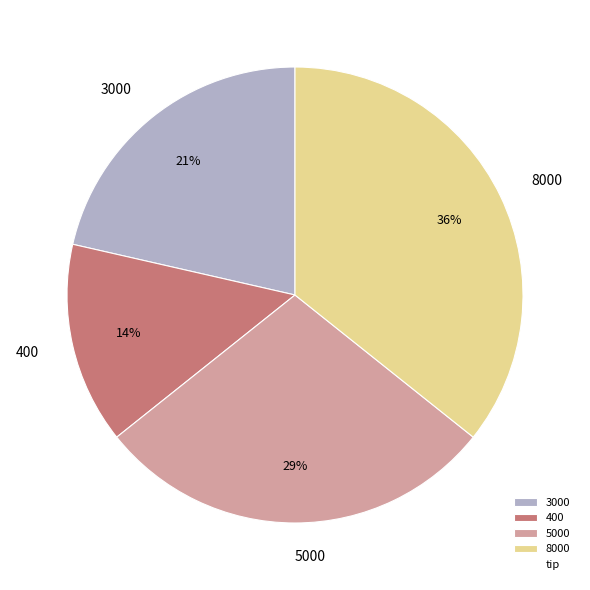

Which has a higher value, 8000 or 3000?

8000